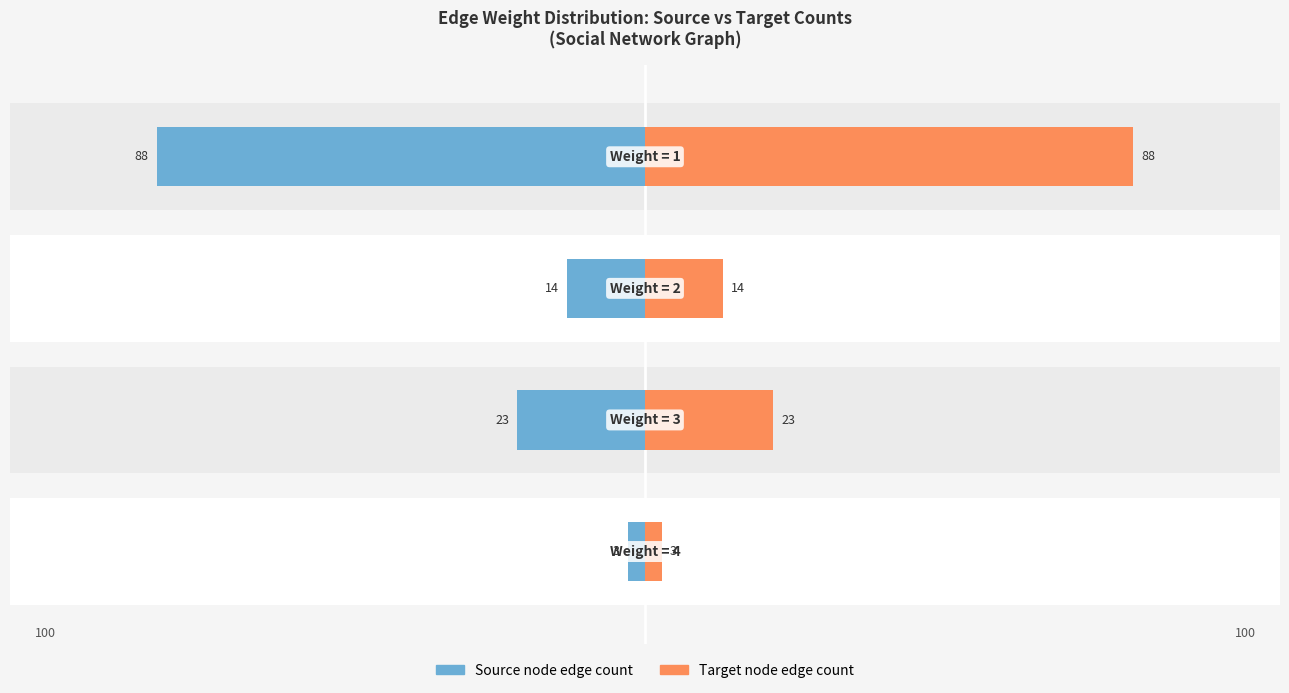

What is the difference between the second highest and second lowest values in the Source node edge count series?

9